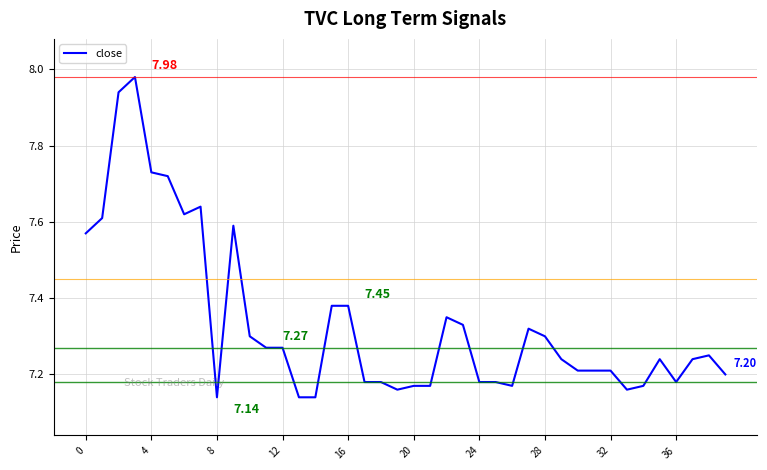

What is the difference between the maximum and minimum values?

0.8